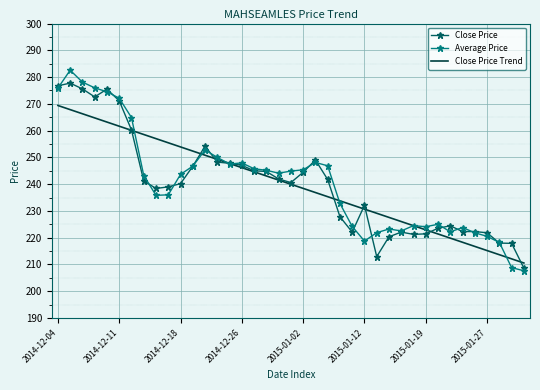

List the series in order of their peak value, lowest first.

Close Price Trend, Close Price, Average Price